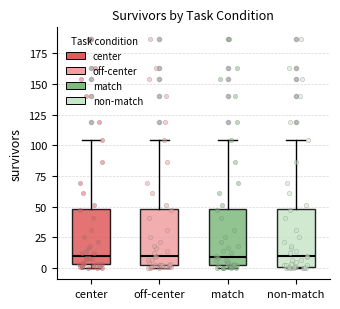

Where does the upper whisker of the box for match end on the y-axis? The values are not printed on the chart, so give them approximately, as read against the axis.

105